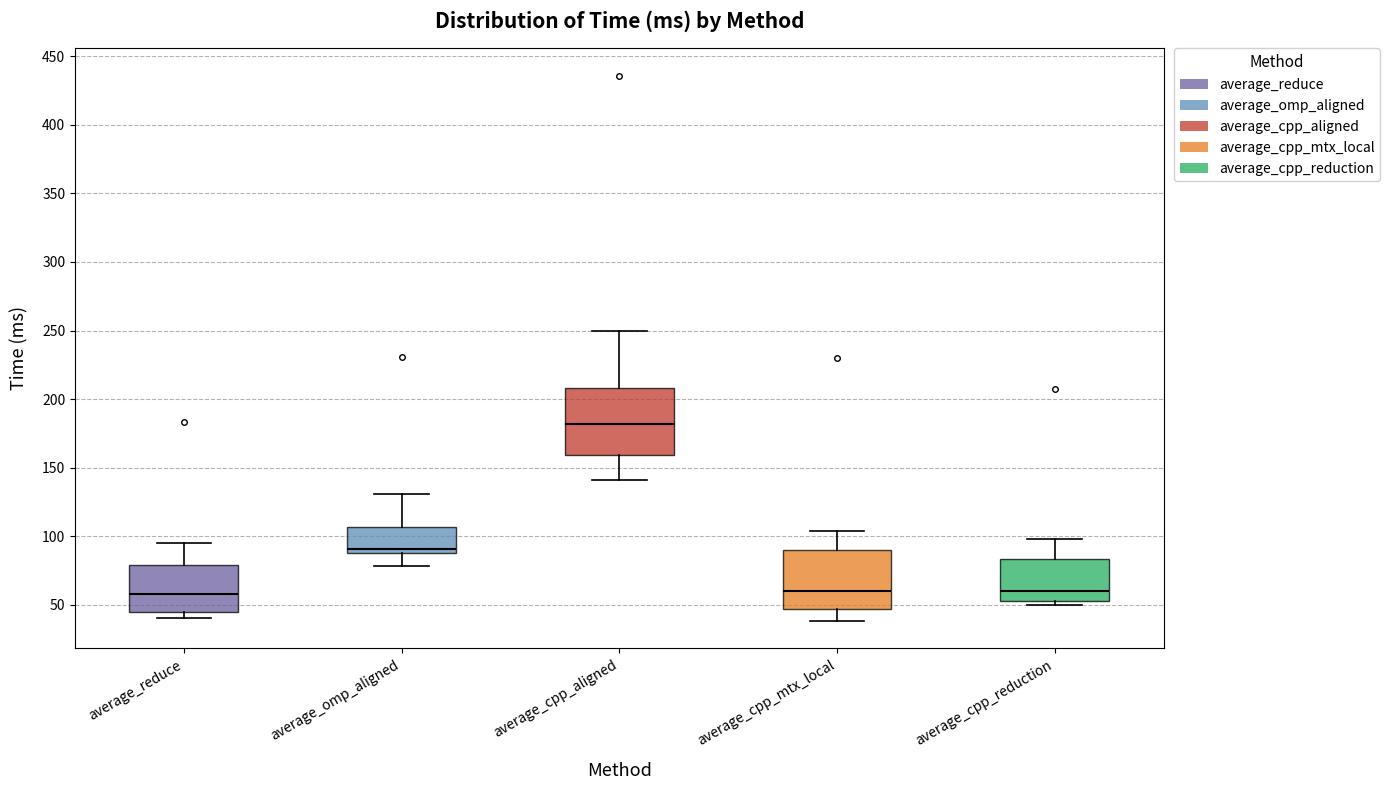

Reading left to right, read every box against the y-axis: the position of its median line, the range the box covers, and the ends of its whiskers. The values are not printed on the chart, so give them approximately, as read against the axis.

average_reduce: median 60, box 45 to 80, whiskers 40 to 95
average_omp_aligned: median 90 (just above the box's lower edge), box 90 to 105, whiskers 80 to 130
average_cpp_aligned: median 180, box 160 to 210, whiskers 140 to 250
average_cpp_mtx_local: median 60, box 45 to 90, whiskers 40 to 105
average_cpp_reduction: median 60, box 55 to 85, whiskers 50 to 100